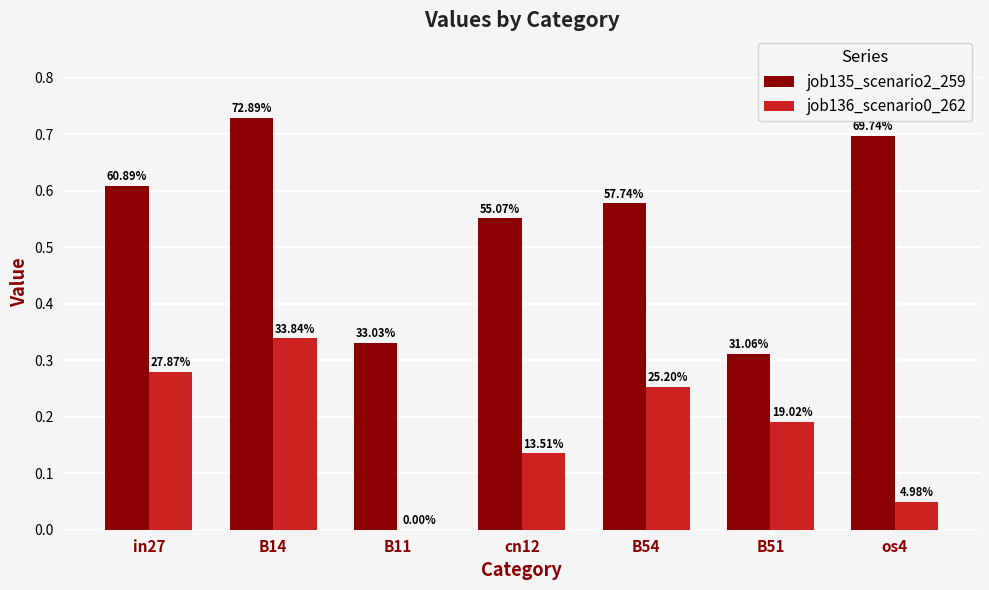

List the series in order of their overall mean, highest first.

job135_scenario2_259, job136_scenario0_262